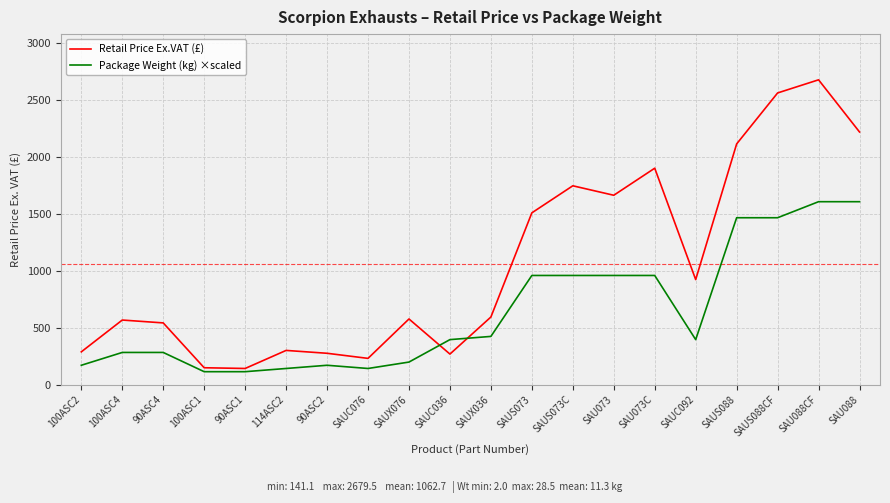

Rank the series by their maximum value, from highest to lowest.

Retail Price Ex.VAT (£), Package Weight (kg) ×scaled